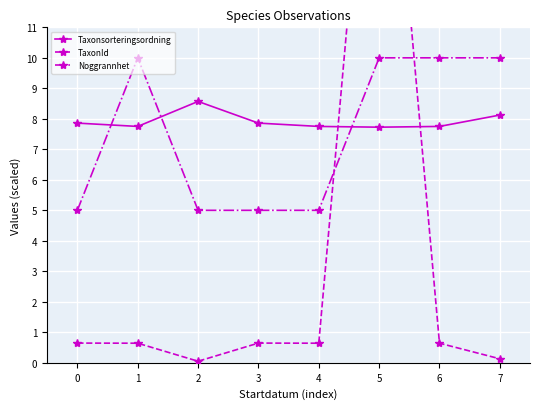

What is the value of the Noggrannhet point at the 3rd from the left?

5.0